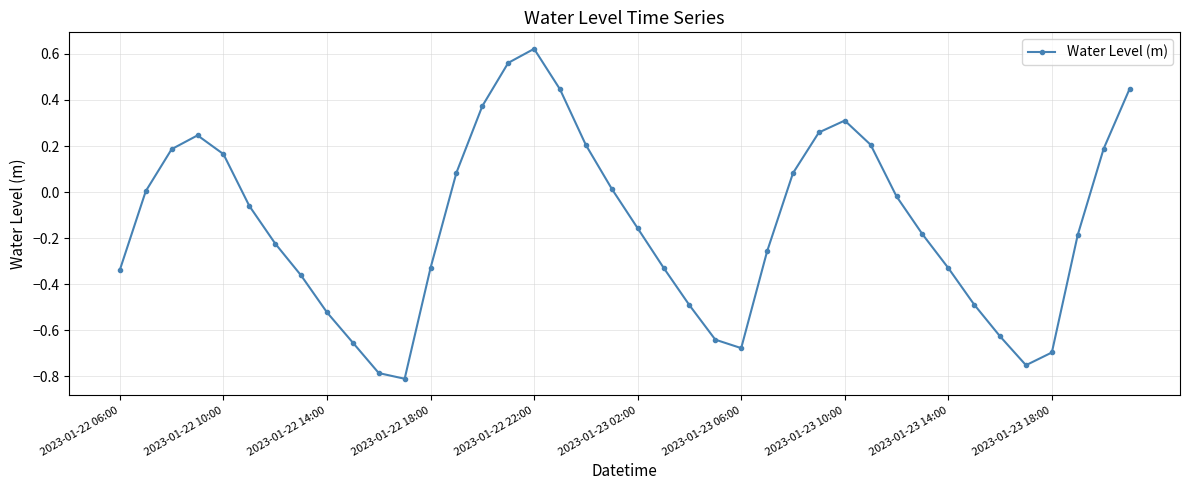

What is the difference between the maximum and second lowest values?

1.4